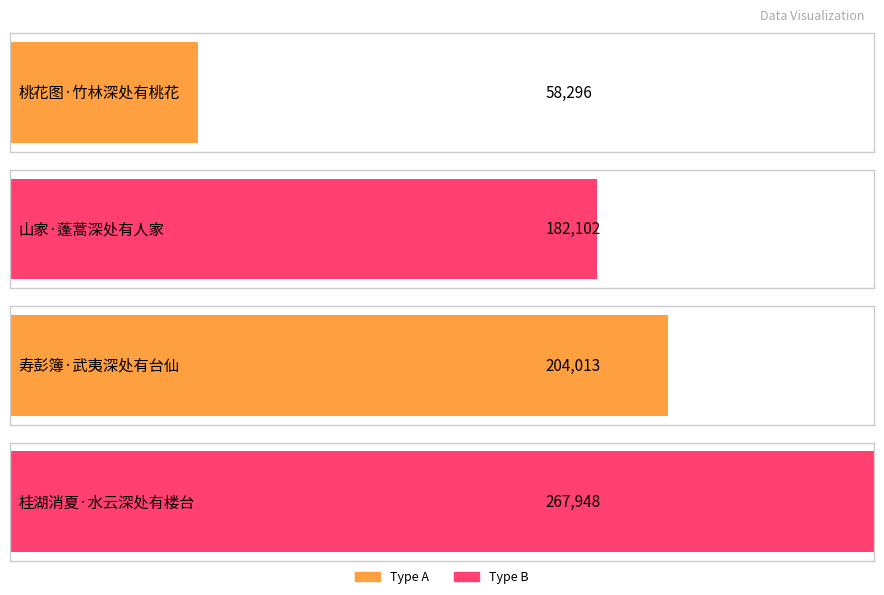

Reading right to left, extract all data points from this chart.

267948	204013	182102	58296